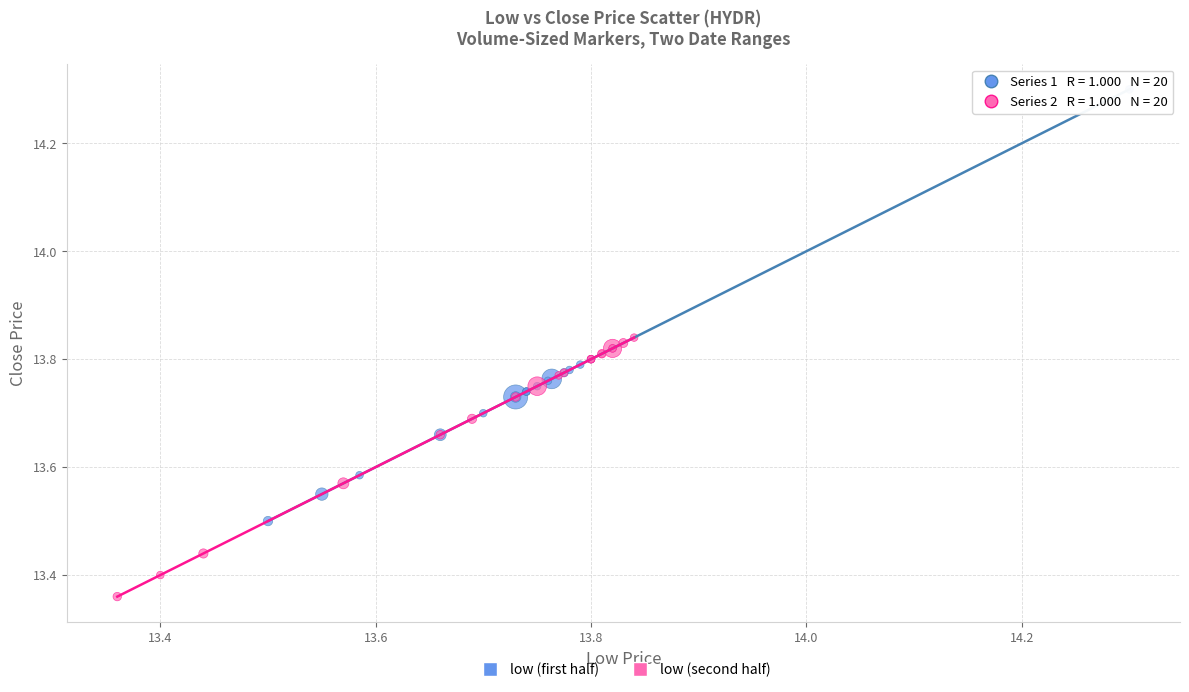

Which series reaches the minimum Y coordinate?

low (second half)